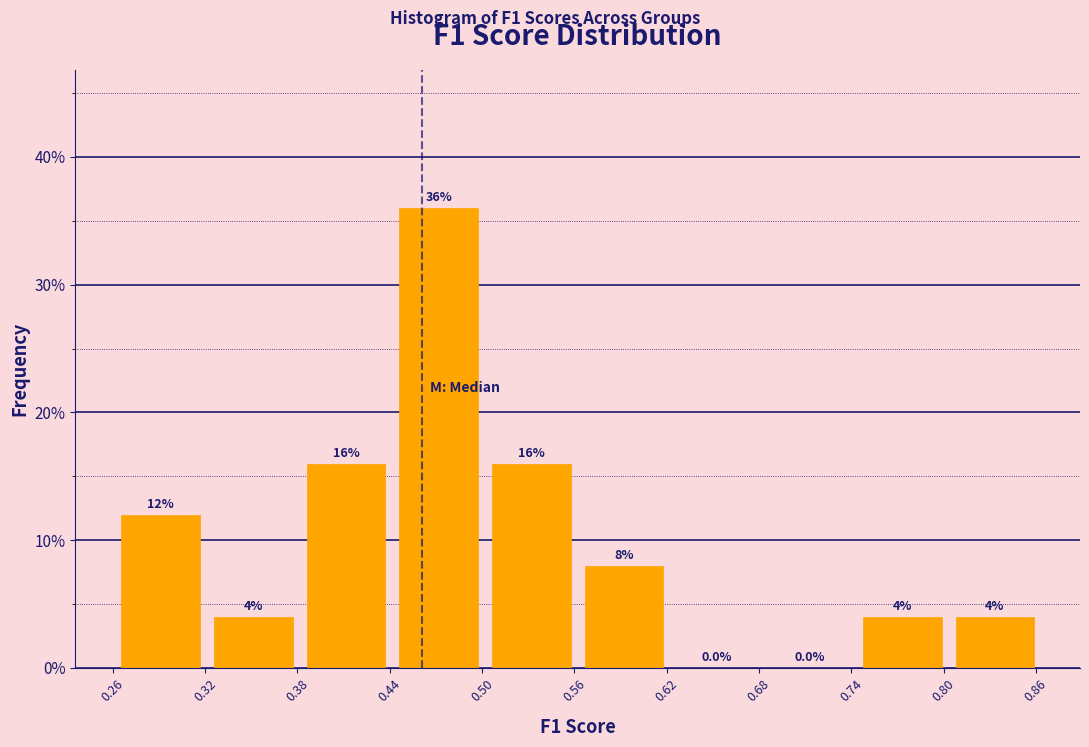

Reading left to right, transcribe this chart: for each bar, give the range it covers on the x-axis and its height. The bar edges are not printed on the chart, so give them approximately, as read against the axis.

0.26 to 0.32: 12.0
0.32 to 0.38: 4.0
0.38 to 0.44: 16.0
0.44 to 0.50: 36.0
0.50 to 0.56: 16.0
0.56 to 0.62: 8.0
0.62 to 0.68: 0.0
0.68 to 0.74: 0.0
0.74 to 0.80: 4.0
0.80 to 0.86: 4.0